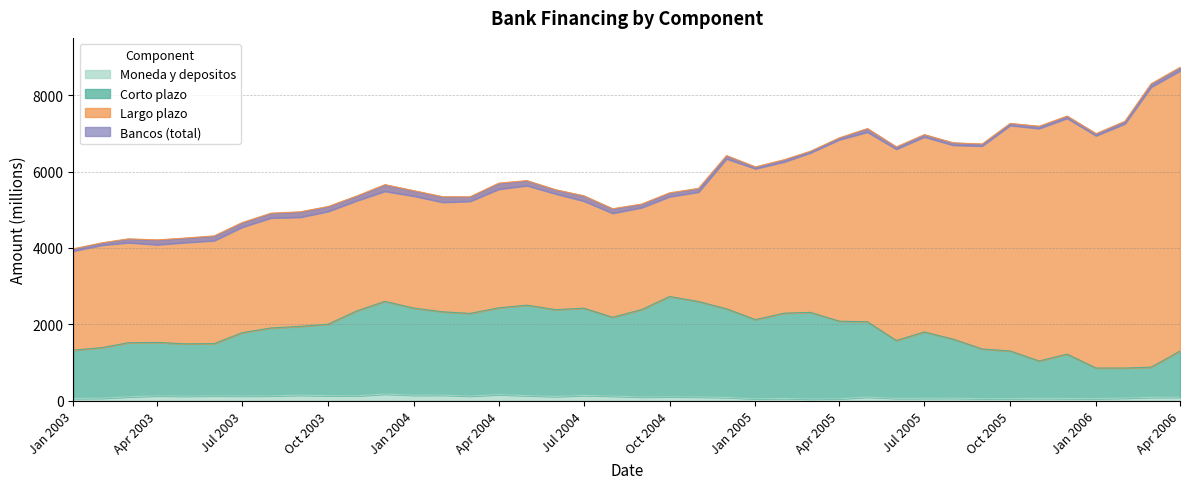

Which category has the highest value in the Moneda y depositos series?

01-12-2003